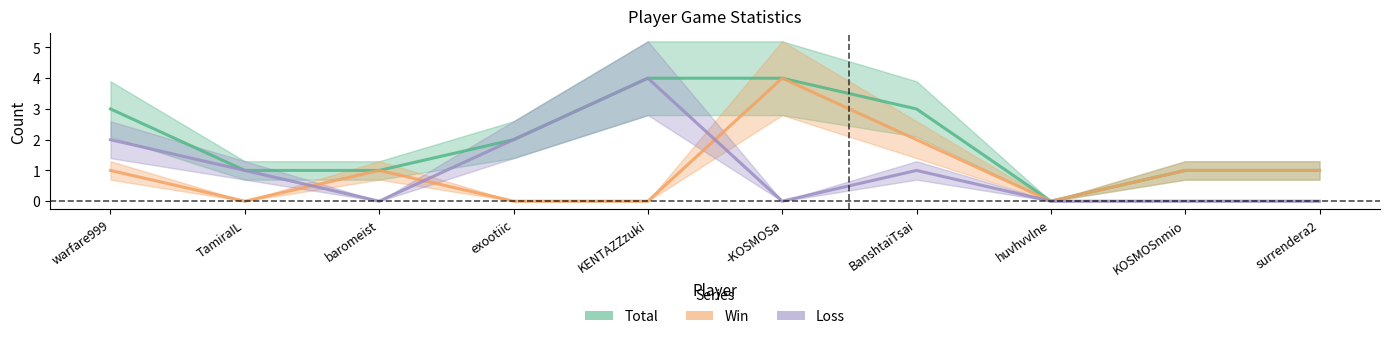

What position from the right is exootiic?

7